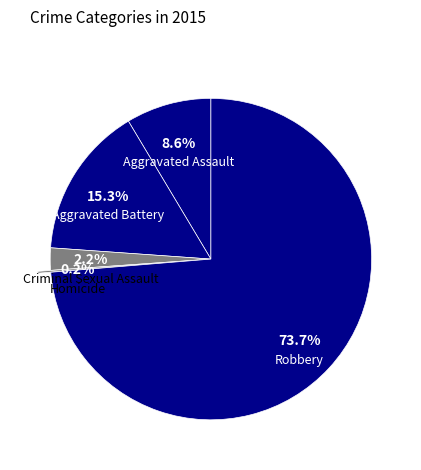

Which has a higher value, Aggravated Assault or Aggravated Battery?

Aggravated Battery